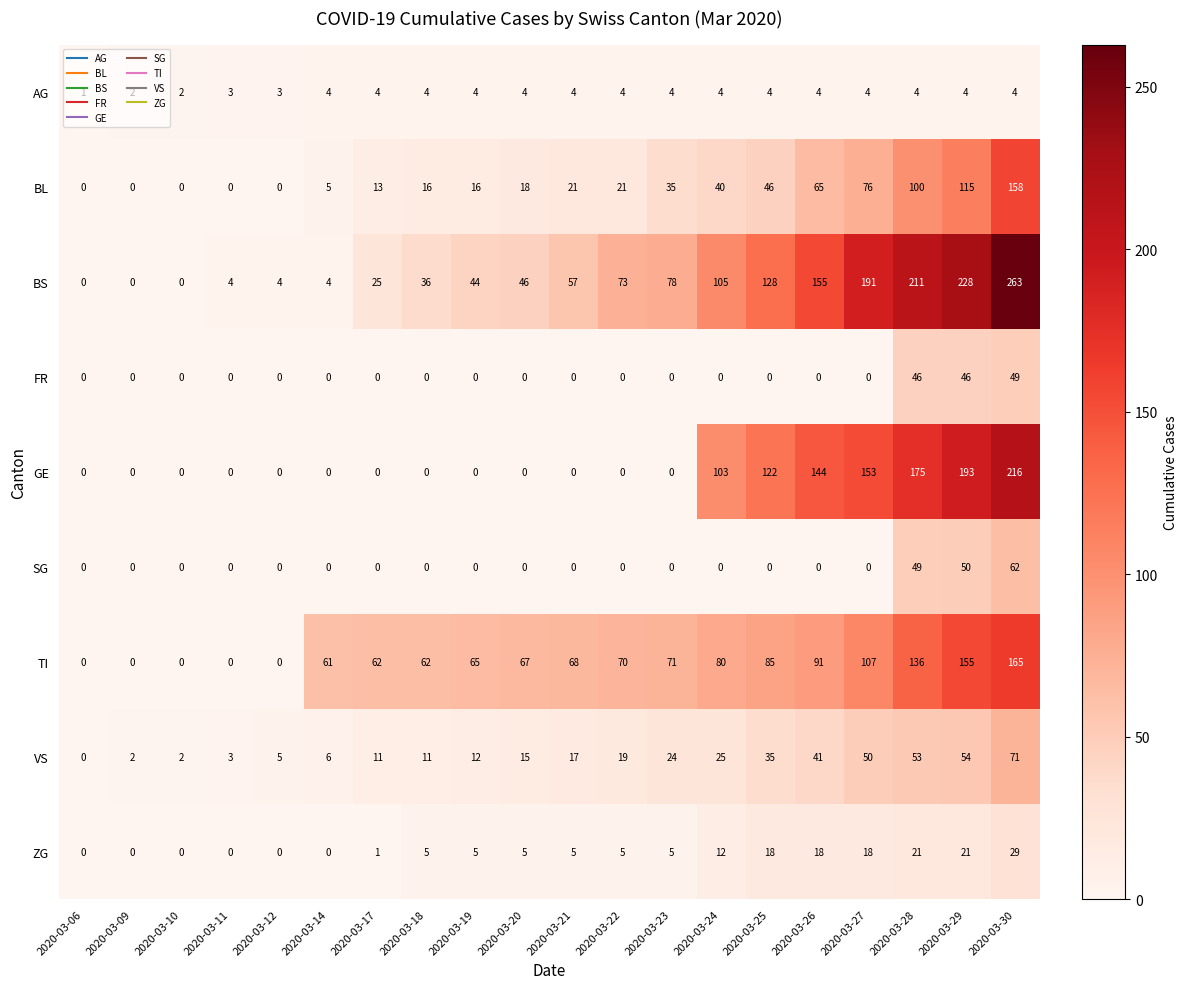

Which series has the largest total across all categories?

BS